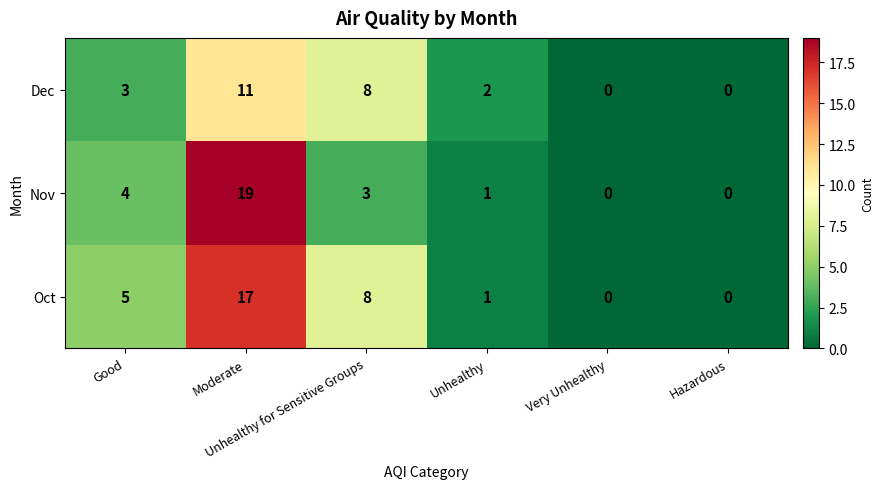

What is the difference between the maximum and second lowest values in the Nov series?

19